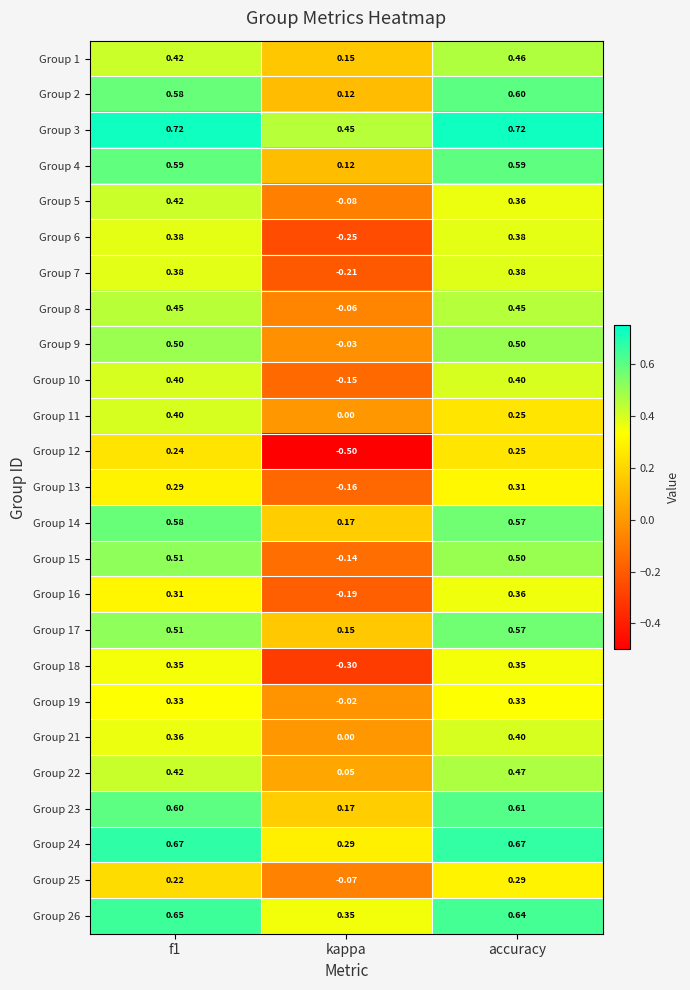

At which category is the sum across all series the highest?

accuracy